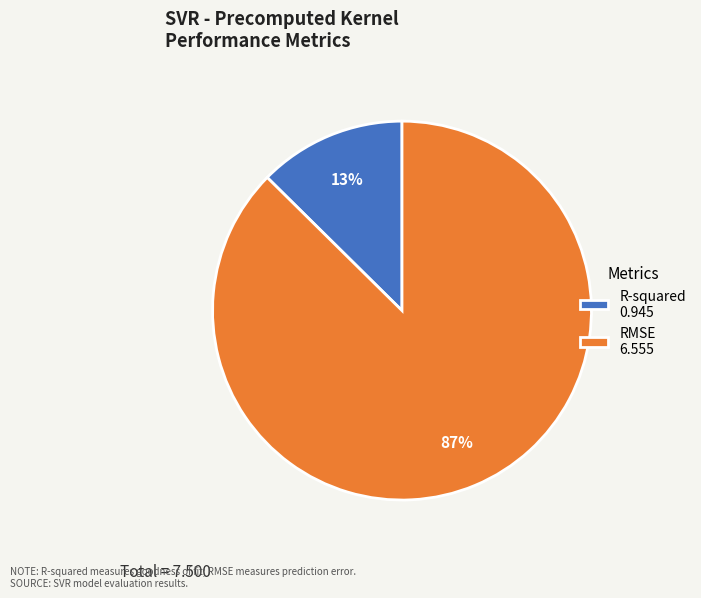

What percentage is the R-squared slice, to the nearest percent?

13%